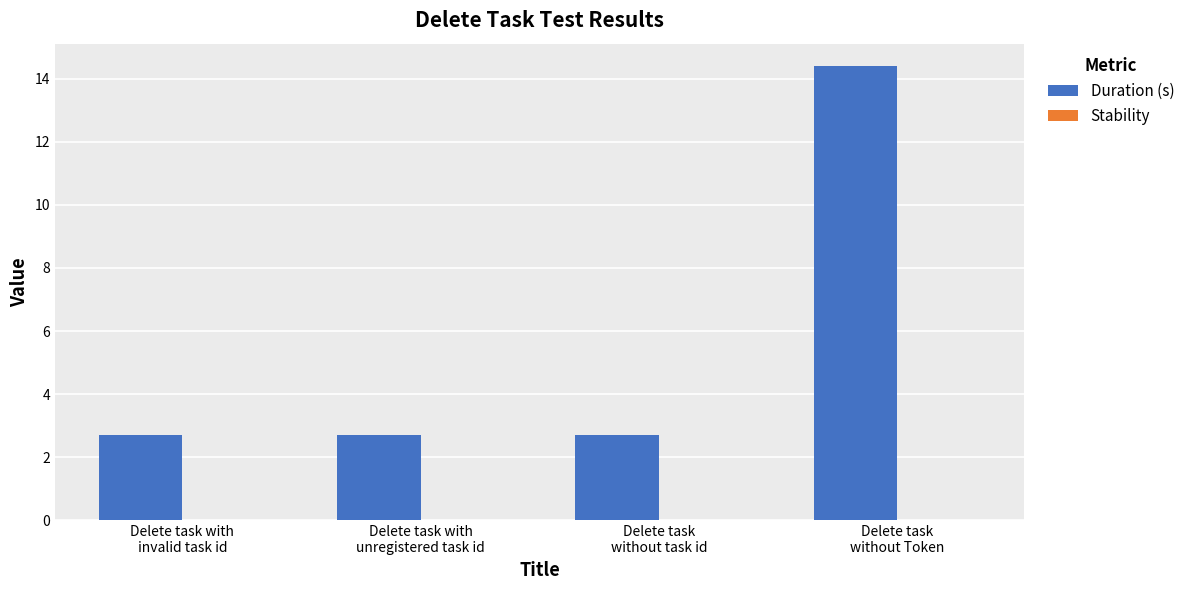

What is the greatest value displayed?

14.4